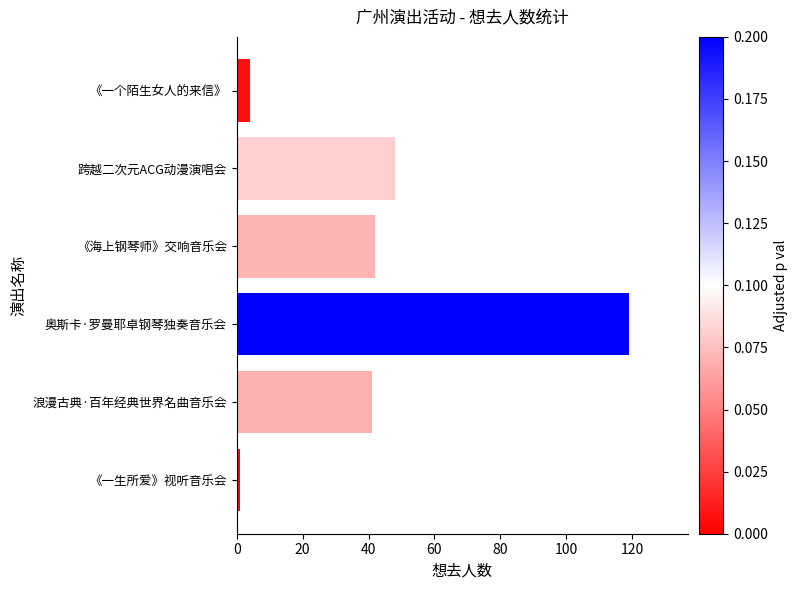

Is it true that the value at 浪漫古典·百年经典世界名曲音乐会 is 59?

False